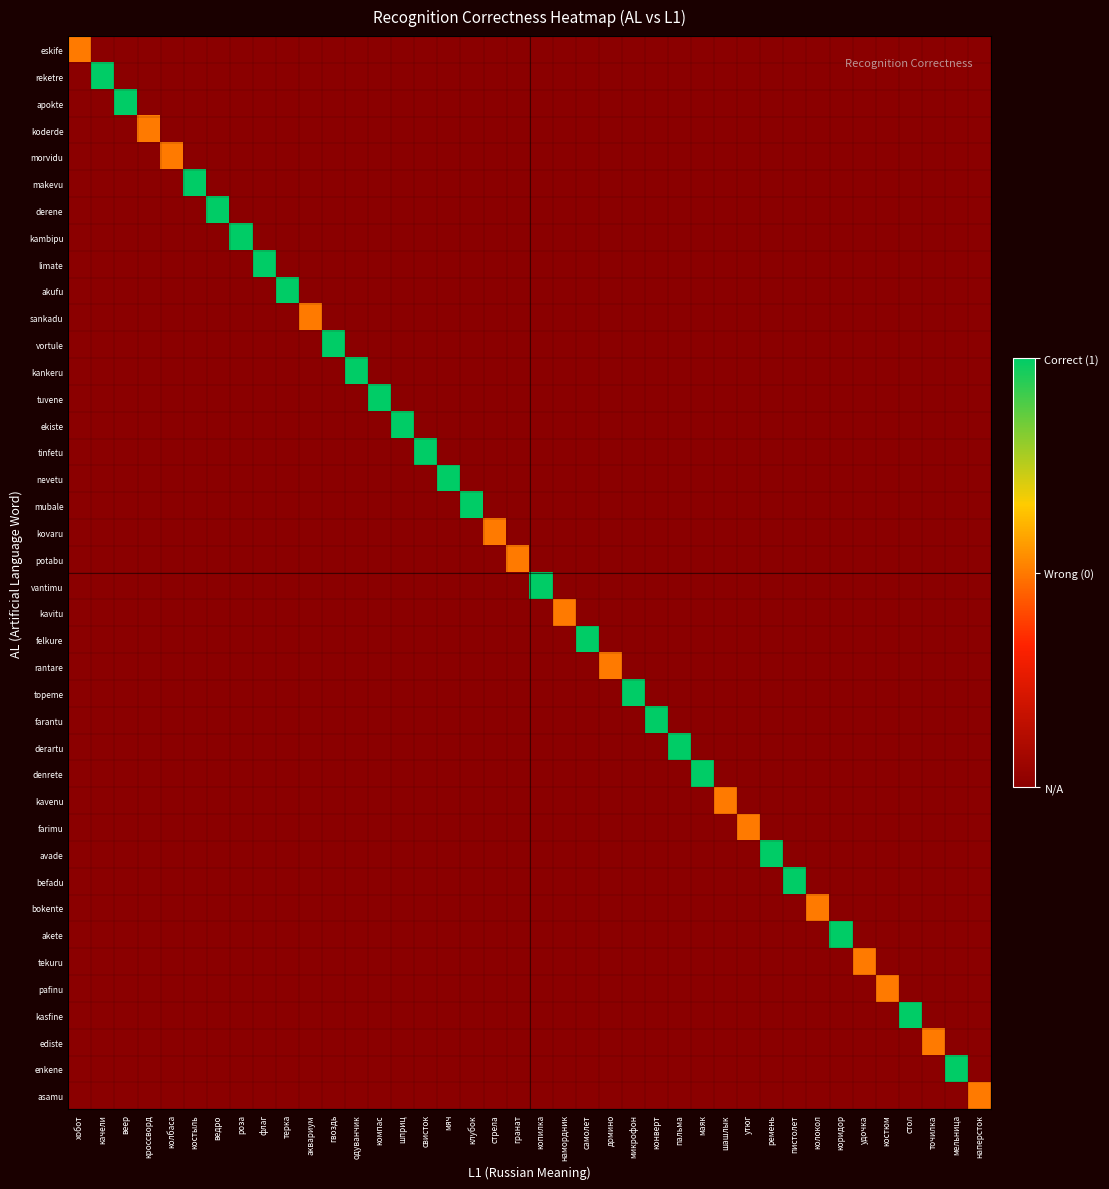

Reading left to right, list all the values displayed in this chart.

eskife: хобот=0	качели=-1	веер=-1	кроссворд=-1	колбаса=-1	костыль=-1	ведро=-1	роза=-1	флаг=-1	терка=-1	аквариум=-1	гвоздь=-1	одуванчик=-1	компас=-1	шприц=-1	свисток=-1	мяч=-1	клубок=-1	стрела=-1	гранат=-1	копилка=-1	намордник=-1	самолет=-1	домино=-1	микрофон=-1	конверт=-1	пальма=-1	маяк=-1	шашлык=-1	утюг=-1	ремень=-1	пистолет=-1	колокол=-1	коридор=-1	удочка=-1	костюм=-1	стол=-1	точилка=-1	мельница=-1	наперсток=-1
reketre: хобот=-1	качели=1	веер=-1	кроссворд=-1	колбаса=-1	костыль=-1	ведро=-1	роза=-1	флаг=-1	терка=-1	аквариум=-1	гвоздь=-1	одуванчик=-1	компас=-1	шприц=-1	свисток=-1	мяч=-1	клубок=-1	стрела=-1	гранат=-1	копилка=-1	намордник=-1	самолет=-1	домино=-1	микрофон=-1	конверт=-1	пальма=-1	маяк=-1	шашлык=-1	утюг=-1	ремень=-1	пистолет=-1	колокол=-1	коридор=-1	удочка=-1	костюм=-1	стол=-1	точилка=-1	мельница=-1	наперсток=-1
apokte: хобот=-1	качели=-1	веер=1	кроссворд=-1	колбаса=-1	костыль=-1	ведро=-1	роза=-1	флаг=-1	терка=-1	аквариум=-1	гвоздь=-1	одуванчик=-1	компас=-1	шприц=-1	свисток=-1	мяч=-1	клубок=-1	стрела=-1	гранат=-1	копилка=-1	намордник=-1	самолет=-1	домино=-1	микрофон=-1	конверт=-1	пальма=-1	маяк=-1	шашлык=-1	утюг=-1	ремень=-1	пистолет=-1	колокол=-1	коридор=-1	удочка=-1	костюм=-1	стол=-1	точилка=-1	мельница=-1	наперсток=-1
koderde: хобот=-1	качели=-1	веер=-1	кроссворд=0	колбаса=-1	костыль=-1	ведро=-1	роза=-1	флаг=-1	терка=-1	аквариум=-1	гвоздь=-1	одуванчик=-1	компас=-1	шприц=-1	свисток=-1	мяч=-1	клубок=-1	стрела=-1	гранат=-1	копилка=-1	намордник=-1	самолет=-1	домино=-1	микрофон=-1	конверт=-1	пальма=-1	маяк=-1	шашлык=-1	утюг=-1	ремень=-1	пистолет=-1	колокол=-1	коридор=-1	удочка=-1	костюм=-1	стол=-1	точилка=-1	мельница=-1	наперсток=-1
morvidu: хобот=-1	качели=-1	веер=-1	кроссворд=-1	колбаса=0	костыль=-1	ведро=-1	роза=-1	флаг=-1	терка=-1	аквариум=-1	гвоздь=-1	одуванчик=-1	компас=-1	шприц=-1	свисток=-1	мяч=-1	клубок=-1	стрела=-1	гранат=-1	копилка=-1	намордник=-1	самолет=-1	домино=-1	микрофон=-1	конверт=-1	пальма=-1	маяк=-1	шашлык=-1	утюг=-1	ремень=-1	пистолет=-1	колокол=-1	коридор=-1	удочка=-1	костюм=-1	стол=-1	точилка=-1	мельница=-1	наперсток=-1
makevu: хобот=-1	качели=-1	веер=-1	кроссворд=-1	колбаса=-1	костыль=1	ведро=-1	роза=-1	флаг=-1	терка=-1	аквариум=-1	гвоздь=-1	одуванчик=-1	компас=-1	шприц=-1	свисток=-1	мяч=-1	клубок=-1	стрела=-1	гранат=-1	копилка=-1	намордник=-1	самолет=-1	домино=-1	микрофон=-1	конверт=-1	пальма=-1	маяк=-1	шашлык=-1	утюг=-1	ремень=-1	пистолет=-1	колокол=-1	коридор=-1	удочка=-1	костюм=-1	стол=-1	точилка=-1	мельница=-1	наперсток=-1
derene: хобот=-1	качели=-1	веер=-1	кроссворд=-1	колбаса=-1	костыль=-1	ведро=1	роза=-1	флаг=-1	терка=-1	аквариум=-1	гвоздь=-1	одуванчик=-1	компас=-1	шприц=-1	свисток=-1	мяч=-1	клубок=-1	стрела=-1	гранат=-1	копилка=-1	намордник=-1	самолет=-1	домино=-1	микрофон=-1	конверт=-1	пальма=-1	маяк=-1	шашлык=-1	утюг=-1	ремень=-1	пистолет=-1	колокол=-1	коридор=-1	удочка=-1	костюм=-1	стол=-1	точилка=-1	мельница=-1	наперсток=-1
kambipu: хобот=-1	качели=-1	веер=-1	кроссворд=-1	колбаса=-1	костыль=-1	ведро=-1	роза=1	флаг=-1	терка=-1	аквариум=-1	гвоздь=-1	одуванчик=-1	компас=-1	шприц=-1	свисток=-1	мяч=-1	клубок=-1	стрела=-1	гранат=-1	копилка=-1	намордник=-1	самолет=-1	домино=-1	микрофон=-1	конверт=-1	пальма=-1	маяк=-1	шашлык=-1	утюг=-1	ремень=-1	пистолет=-1	колокол=-1	коридор=-1	удочка=-1	костюм=-1	стол=-1	точилка=-1	мельница=-1	наперсток=-1
limate: хобот=-1	качели=-1	веер=-1	кроссворд=-1	колбаса=-1	костыль=-1	ведро=-1	роза=-1	флаг=1	терка=-1	аквариум=-1	гвоздь=-1	одуванчик=-1	компас=-1	шприц=-1	свисток=-1	мяч=-1	клубок=-1	стрела=-1	гранат=-1	копилка=-1	намордник=-1	самолет=-1	домино=-1	микрофон=-1	конверт=-1	пальма=-1	маяк=-1	шашлык=-1	утюг=-1	ремень=-1	пистолет=-1	колокол=-1	коридор=-1	удочка=-1	костюм=-1	стол=-1	точилка=-1	мельница=-1	наперсток=-1
akufu: хобот=-1	качели=-1	веер=-1	кроссворд=-1	колбаса=-1	костыль=-1	ведро=-1	роза=-1	флаг=-1	терка=1	аквариум=-1	гвоздь=-1	одуванчик=-1	компас=-1	шприц=-1	свисток=-1	мяч=-1	клубок=-1	стрела=-1	гранат=-1	копилка=-1	намордник=-1	самолет=-1	домино=-1	микрофон=-1	конверт=-1	пальма=-1	маяк=-1	шашлык=-1	утюг=-1	ремень=-1	пистолет=-1	колокол=-1	коридор=-1	удочка=-1	костюм=-1	стол=-1	точилка=-1	мельница=-1	наперсток=-1
sankadu: хобот=-1	качели=-1	веер=-1	кроссворд=-1	колбаса=-1	костыль=-1	ведро=-1	роза=-1	флаг=-1	терка=-1	аквариум=0	гвоздь=-1	одуванчик=-1	компас=-1	шприц=-1	свисток=-1	мяч=-1	клубок=-1	стрела=-1	гранат=-1	копилка=-1	намордник=-1	самолет=-1	домино=-1	микрофон=-1	конверт=-1	пальма=-1	маяк=-1	шашлык=-1	утюг=-1	ремень=-1	пистолет=-1	колокол=-1	коридор=-1	удочка=-1	костюм=-1	стол=-1	точилка=-1	мельница=-1	наперсток=-1
vortule: хобот=-1	качели=-1	веер=-1	кроссворд=-1	колбаса=-1	костыль=-1	ведро=-1	роза=-1	флаг=-1	терка=-1	аквариум=-1	гвоздь=1	одуванчик=-1	компас=-1	шприц=-1	свисток=-1	мяч=-1	клубок=-1	стрела=-1	гранат=-1	копилка=-1	намордник=-1	самолет=-1	домино=-1	микрофон=-1	конверт=-1	пальма=-1	маяк=-1	шашлык=-1	утюг=-1	ремень=-1	пистолет=-1	колокол=-1	коридор=-1	удочка=-1	костюм=-1	стол=-1	точилка=-1	мельница=-1	наперсток=-1
kankeru: хобот=-1	качели=-1	веер=-1	кроссворд=-1	колбаса=-1	костыль=-1	ведро=-1	роза=-1	флаг=-1	терка=-1	аквариум=-1	гвоздь=-1	одуванчик=1	компас=-1	шприц=-1	свисток=-1	мяч=-1	клубок=-1	стрела=-1	гранат=-1	копилка=-1	намордник=-1	самолет=-1	домино=-1	микрофон=-1	конверт=-1	пальма=-1	маяк=-1	шашлык=-1	утюг=-1	ремень=-1	пистолет=-1	колокол=-1	коридор=-1	удочка=-1	костюм=-1	стол=-1	точилка=-1	мельница=-1	наперсток=-1
tuvene: хобот=-1	качели=-1	веер=-1	кроссворд=-1	колбаса=-1	костыль=-1	ведро=-1	роза=-1	флаг=-1	терка=-1	аквариум=-1	гвоздь=-1	одуванчик=-1	компас=1	шприц=-1	свисток=-1	мяч=-1	клубок=-1	стрела=-1	гранат=-1	копилка=-1	намордник=-1	самолет=-1	домино=-1	микрофон=-1	конверт=-1	пальма=-1	маяк=-1	шашлык=-1	утюг=-1	ремень=-1	пистолет=-1	колокол=-1	коридор=-1	удочка=-1	костюм=-1	стол=-1	точилка=-1	мельница=-1	наперсток=-1
ekiste: хобот=-1	качели=-1	веер=-1	кроссворд=-1	колбаса=-1	костыль=-1	ведро=-1	роза=-1	флаг=-1	терка=-1	аквариум=-1	гвоздь=-1	одуванчик=-1	компас=-1	шприц=1	свисток=-1	мяч=-1	клубок=-1	стрела=-1	гранат=-1	копилка=-1	намордник=-1	самолет=-1	домино=-1	микрофон=-1	конверт=-1	пальма=-1	маяк=-1	шашлык=-1	утюг=-1	ремень=-1	пистолет=-1	колокол=-1	коридор=-1	удочка=-1	костюм=-1	стол=-1	точилка=-1	мельница=-1	наперсток=-1
tinfetu: хобот=-1	качели=-1	веер=-1	кроссворд=-1	колбаса=-1	костыль=-1	ведро=-1	роза=-1	флаг=-1	терка=-1	аквариум=-1	гвоздь=-1	одуванчик=-1	компас=-1	шприц=-1	свисток=1	мяч=-1	клубок=-1	стрела=-1	гранат=-1	копилка=-1	намордник=-1	самолет=-1	домино=-1	микрофон=-1	конверт=-1	пальма=-1	маяк=-1	шашлык=-1	утюг=-1	ремень=-1	пистолет=-1	колокол=-1	коридор=-1	удочка=-1	костюм=-1	стол=-1	точилка=-1	мельница=-1	наперсток=-1
nevetu: хобот=-1	качели=-1	веер=-1	кроссворд=-1	колбаса=-1	костыль=-1	ведро=-1	роза=-1	флаг=-1	терка=-1	аквариум=-1	гвоздь=-1	одуванчик=-1	компас=-1	шприц=-1	свисток=-1	мяч=1	клубок=-1	стрела=-1	гранат=-1	копилка=-1	намордник=-1	самолет=-1	домино=-1	микрофон=-1	конверт=-1	пальма=-1	маяк=-1	шашлык=-1	утюг=-1	ремень=-1	пистолет=-1	колокол=-1	коридор=-1	удочка=-1	костюм=-1	стол=-1	точилка=-1	мельница=-1	наперсток=-1
mubale: хобот=-1	качели=-1	веер=-1	кроссворд=-1	колбаса=-1	костыль=-1	ведро=-1	роза=-1	флаг=-1	терка=-1	аквариум=-1	гвоздь=-1	одуванчик=-1	компас=-1	шприц=-1	свисток=-1	мяч=-1	клубок=1	стрела=-1	гранат=-1	копилка=-1	намордник=-1	самолет=-1	домино=-1	микрофон=-1	конверт=-1	пальма=-1	маяк=-1	шашлык=-1	утюг=-1	ремень=-1	пистолет=-1	колокол=-1	коридор=-1	удочка=-1	костюм=-1	стол=-1	точилка=-1	мельница=-1	наперсток=-1
kovaru: хобот=-1	качели=-1	веер=-1	кроссворд=-1	колбаса=-1	костыль=-1	ведро=-1	роза=-1	флаг=-1	терка=-1	аквариум=-1	гвоздь=-1	одуванчик=-1	компас=-1	шприц=-1	свисток=-1	мяч=-1	клубок=-1	стрела=0	гранат=-1	копилка=-1	намордник=-1	самолет=-1	домино=-1	микрофон=-1	конверт=-1	пальма=-1	маяк=-1	шашлык=-1	утюг=-1	ремень=-1	пистолет=-1	колокол=-1	коридор=-1	удочка=-1	костюм=-1	стол=-1	точилка=-1	мельница=-1	наперсток=-1
potabu: хобот=-1	качели=-1	веер=-1	кроссворд=-1	колбаса=-1	костыль=-1	ведро=-1	роза=-1	флаг=-1	терка=-1	аквариум=-1	гвоздь=-1	одуванчик=-1	компас=-1	шприц=-1	свисток=-1	мяч=-1	клубок=-1	стрела=-1	гранат=0	копилка=-1	намордник=-1	самолет=-1	домино=-1	микрофон=-1	конверт=-1	пальма=-1	маяк=-1	шашлык=-1	утюг=-1	ремень=-1	пистолет=-1	колокол=-1	коридор=-1	удочка=-1	костюм=-1	стол=-1	точилка=-1	мельница=-1	наперсток=-1
vantimu: хобот=-1	качели=-1	веер=-1	кроссворд=-1	колбаса=-1	костыль=-1	ведро=-1	роза=-1	флаг=-1	терка=-1	аквариум=-1	гвоздь=-1	одуванчик=-1	компас=-1	шприц=-1	свисток=-1	мяч=-1	клубок=-1	стрела=-1	гранат=-1	копилка=1	намордник=-1	самолет=-1	домино=-1	микрофон=-1	конверт=-1	пальма=-1	маяк=-1	шашлык=-1	утюг=-1	ремень=-1	пистолет=-1	колокол=-1	коридор=-1	удочка=-1	костюм=-1	стол=-1	точилка=-1	мельница=-1	наперсток=-1
kavitu: хобот=-1	качели=-1	веер=-1	кроссворд=-1	колбаса=-1	костыль=-1	ведро=-1	роза=-1	флаг=-1	терка=-1	аквариум=-1	гвоздь=-1	одуванчик=-1	компас=-1	шприц=-1	свисток=-1	мяч=-1	клубок=-1	стрела=-1	гранат=-1	копилка=-1	намордник=0	самолет=-1	домино=-1	микрофон=-1	конверт=-1	пальма=-1	маяк=-1	шашлык=-1	утюг=-1	ремень=-1	пистолет=-1	колокол=-1	коридор=-1	удочка=-1	костюм=-1	стол=-1	точилка=-1	мельница=-1	наперсток=-1
felkure: хобот=-1	качели=-1	веер=-1	кроссворд=-1	колбаса=-1	костыль=-1	ведро=-1	роза=-1	флаг=-1	терка=-1	аквариум=-1	гвоздь=-1	одуванчик=-1	компас=-1	шприц=-1	свисток=-1	мяч=-1	клубок=-1	стрела=-1	гранат=-1	копилка=-1	намордник=-1	самолет=1	домино=-1	микрофон=-1	конверт=-1	пальма=-1	маяк=-1	шашлык=-1	утюг=-1	ремень=-1	пистолет=-1	колокол=-1	коридор=-1	удочка=-1	костюм=-1	стол=-1	точилка=-1	мельница=-1	наперсток=-1
rantare: хобот=-1	качели=-1	веер=-1	кроссворд=-1	колбаса=-1	костыль=-1	ведро=-1	роза=-1	флаг=-1	терка=-1	аквариум=-1	гвоздь=-1	одуванчик=-1	компас=-1	шприц=-1	свисток=-1	мяч=-1	клубок=-1	стрела=-1	гранат=-1	копилка=-1	намордник=-1	самолет=-1	домино=0	микрофон=-1	конверт=-1	пальма=-1	маяк=-1	шашлык=-1	утюг=-1	ремень=-1	пистолет=-1	колокол=-1	коридор=-1	удочка=-1	костюм=-1	стол=-1	точилка=-1	мельница=-1	наперсток=-1
topeme: хобот=-1	качели=-1	веер=-1	кроссворд=-1	колбаса=-1	костыль=-1	ведро=-1	роза=-1	флаг=-1	терка=-1	аквариум=-1	гвоздь=-1	одуванчик=-1	компас=-1	шприц=-1	свисток=-1	мяч=-1	клубок=-1	стрела=-1	гранат=-1	копилка=-1	намордник=-1	самолет=-1	домино=-1	микрофон=1	конверт=-1	пальма=-1	маяк=-1	шашлык=-1	утюг=-1	ремень=-1	пистолет=-1	колокол=-1	коридор=-1	удочка=-1	костюм=-1	стол=-1	точилка=-1	мельница=-1	наперсток=-1
farantu: хобот=-1	качели=-1	веер=-1	кроссворд=-1	колбаса=-1	костыль=-1	ведро=-1	роза=-1	флаг=-1	терка=-1	аквариум=-1	гвоздь=-1	одуванчик=-1	компас=-1	шприц=-1	свисток=-1	мяч=-1	клубок=-1	стрела=-1	гранат=-1	копилка=-1	намордник=-1	самолет=-1	домино=-1	микрофон=-1	конверт=1	пальма=-1	маяк=-1	шашлык=-1	утюг=-1	ремень=-1	пистолет=-1	колокол=-1	коридор=-1	удочка=-1	костюм=-1	стол=-1	точилка=-1	мельница=-1	наперсток=-1
derartu: хобот=-1	качели=-1	веер=-1	кроссворд=-1	колбаса=-1	костыль=-1	ведро=-1	роза=-1	флаг=-1	терка=-1	аквариум=-1	гвоздь=-1	одуванчик=-1	компас=-1	шприц=-1	свисток=-1	мяч=-1	клубок=-1	стрела=-1	гранат=-1	копилка=-1	намордник=-1	самолет=-1	домино=-1	микрофон=-1	конверт=-1	пальма=1	маяк=-1	шашлык=-1	утюг=-1	ремень=-1	пистолет=-1	колокол=-1	коридор=-1	удочка=-1	костюм=-1	стол=-1	точилка=-1	мельница=-1	наперсток=-1
denrete: хобот=-1	качели=-1	веер=-1	кроссворд=-1	колбаса=-1	костыль=-1	ведро=-1	роза=-1	флаг=-1	терка=-1	аквариум=-1	гвоздь=-1	одуванчик=-1	компас=-1	шприц=-1	свисток=-1	мяч=-1	клубок=-1	стрела=-1	гранат=-1	копилка=-1	намордник=-1	самолет=-1	домино=-1	микрофон=-1	конверт=-1	пальма=-1	маяк=1	шашлык=-1	утюг=-1	ремень=-1	пистолет=-1	колокол=-1	коридор=-1	удочка=-1	костюм=-1	стол=-1	точилка=-1	мельница=-1	наперсток=-1
kavenu: хобот=-1	качели=-1	веер=-1	кроссворд=-1	колбаса=-1	костыль=-1	ведро=-1	роза=-1	флаг=-1	терка=-1	аквариум=-1	гвоздь=-1	одуванчик=-1	компас=-1	шприц=-1	свисток=-1	мяч=-1	клубок=-1	стрела=-1	гранат=-1	копилка=-1	намордник=-1	самолет=-1	домино=-1	микрофон=-1	конверт=-1	пальма=-1	маяк=-1	шашлык=0	утюг=-1	ремень=-1	пистолет=-1	колокол=-1	коридор=-1	удочка=-1	костюм=-1	стол=-1	точилка=-1	мельница=-1	наперсток=-1
farimu: хобот=-1	качели=-1	веер=-1	кроссворд=-1	колбаса=-1	костыль=-1	ведро=-1	роза=-1	флаг=-1	терка=-1	аквариум=-1	гвоздь=-1	одуванчик=-1	компас=-1	шприц=-1	свисток=-1	мяч=-1	клубок=-1	стрела=-1	гранат=-1	копилка=-1	намордник=-1	самолет=-1	домино=-1	микрофон=-1	конверт=-1	пальма=-1	маяк=-1	шашлык=-1	утюг=0	ремень=-1	пистолет=-1	колокол=-1	коридор=-1	удочка=-1	костюм=-1	стол=-1	точилка=-1	мельница=-1	наперсток=-1
avade: хобот=-1	качели=-1	веер=-1	кроссворд=-1	колбаса=-1	костыль=-1	ведро=-1	роза=-1	флаг=-1	терка=-1	аквариум=-1	гвоздь=-1	одуванчик=-1	компас=-1	шприц=-1	свисток=-1	мяч=-1	клубок=-1	стрела=-1	гранат=-1	копилка=-1	намордник=-1	самолет=-1	домино=-1	микрофон=-1	конверт=-1	пальма=-1	маяк=-1	шашлык=-1	утюг=-1	ремень=1	пистолет=-1	колокол=-1	коридор=-1	удочка=-1	костюм=-1	стол=-1	точилка=-1	мельница=-1	наперсток=-1
befadu: хобот=-1	качели=-1	веер=-1	кроссворд=-1	колбаса=-1	костыль=-1	ведро=-1	роза=-1	флаг=-1	терка=-1	аквариум=-1	гвоздь=-1	одуванчик=-1	компас=-1	шприц=-1	свисток=-1	мяч=-1	клубок=-1	стрела=-1	гранат=-1	копилка=-1	намордник=-1	самолет=-1	домино=-1	микрофон=-1	конверт=-1	пальма=-1	маяк=-1	шашлык=-1	утюг=-1	ремень=-1	пистолет=1	колокол=-1	коридор=-1	удочка=-1	костюм=-1	стол=-1	точилка=-1	мельница=-1	наперсток=-1
bokente: хобот=-1	качели=-1	веер=-1	кроссворд=-1	колбаса=-1	костыль=-1	ведро=-1	роза=-1	флаг=-1	терка=-1	аквариум=-1	гвоздь=-1	одуванчик=-1	компас=-1	шприц=-1	свисток=-1	мяч=-1	клубок=-1	стрела=-1	гранат=-1	копилка=-1	намордник=-1	самолет=-1	домино=-1	микрофон=-1	конверт=-1	пальма=-1	маяк=-1	шашлык=-1	утюг=-1	ремень=-1	пистолет=-1	колокол=0	коридор=-1	удочка=-1	костюм=-1	стол=-1	точилка=-1	мельница=-1	наперсток=-1
akete: хобот=-1	качели=-1	веер=-1	кроссворд=-1	колбаса=-1	костыль=-1	ведро=-1	роза=-1	флаг=-1	терка=-1	аквариум=-1	гвоздь=-1	одуванчик=-1	компас=-1	шприц=-1	свисток=-1	мяч=-1	клубок=-1	стрела=-1	гранат=-1	копилка=-1	намордник=-1	самолет=-1	домино=-1	микрофон=-1	конверт=-1	пальма=-1	маяк=-1	шашлык=-1	утюг=-1	ремень=-1	пистолет=-1	колокол=-1	коридор=1	удочка=-1	костюм=-1	стол=-1	точилка=-1	мельница=-1	наперсток=-1
tekuru: хобот=-1	качели=-1	веер=-1	кроссворд=-1	колбаса=-1	костыль=-1	ведро=-1	роза=-1	флаг=-1	терка=-1	аквариум=-1	гвоздь=-1	одуванчик=-1	компас=-1	шприц=-1	свисток=-1	мяч=-1	клубок=-1	стрела=-1	гранат=-1	копилка=-1	намордник=-1	самолет=-1	домино=-1	микрофон=-1	конверт=-1	пальма=-1	маяк=-1	шашлык=-1	утюг=-1	ремень=-1	пистолет=-1	колокол=-1	коридор=-1	удочка=0	костюм=-1	стол=-1	точилка=-1	мельница=-1	наперсток=-1
pafinu: хобот=-1	качели=-1	веер=-1	кроссворд=-1	колбаса=-1	костыль=-1	ведро=-1	роза=-1	флаг=-1	терка=-1	аквариум=-1	гвоздь=-1	одуванчик=-1	компас=-1	шприц=-1	свисток=-1	мяч=-1	клубок=-1	стрела=-1	гранат=-1	копилка=-1	намордник=-1	самолет=-1	домино=-1	микрофон=-1	конверт=-1	пальма=-1	маяк=-1	шашлык=-1	утюг=-1	ремень=-1	пистолет=-1	колокол=-1	коридор=-1	удочка=-1	костюм=0	стол=-1	точилка=-1	мельница=-1	наперсток=-1
kasfine: хобот=-1	качели=-1	веер=-1	кроссворд=-1	колбаса=-1	костыль=-1	ведро=-1	роза=-1	флаг=-1	терка=-1	аквариум=-1	гвоздь=-1	одуванчик=-1	компас=-1	шприц=-1	свисток=-1	мяч=-1	клубок=-1	стрела=-1	гранат=-1	копилка=-1	намордник=-1	самолет=-1	домино=-1	микрофон=-1	конверт=-1	пальма=-1	маяк=-1	шашлык=-1	утюг=-1	ремень=-1	пистолет=-1	колокол=-1	коридор=-1	удочка=-1	костюм=-1	стол=1	точилка=-1	мельница=-1	наперсток=-1
ediste: хобот=-1	качели=-1	веер=-1	кроссворд=-1	колбаса=-1	костыль=-1	ведро=-1	роза=-1	флаг=-1	терка=-1	аквариум=-1	гвоздь=-1	одуванчик=-1	компас=-1	шприц=-1	свисток=-1	мяч=-1	клубок=-1	стрела=-1	гранат=-1	копилка=-1	намордник=-1	самолет=-1	домино=-1	микрофон=-1	конверт=-1	пальма=-1	маяк=-1	шашлык=-1	утюг=-1	ремень=-1	пистолет=-1	колокол=-1	коридор=-1	удочка=-1	костюм=-1	стол=-1	точилка=0	мельница=-1	наперсток=-1
enkene: хобот=-1	качели=-1	веер=-1	кроссворд=-1	колбаса=-1	костыль=-1	ведро=-1	роза=-1	флаг=-1	терка=-1	аквариум=-1	гвоздь=-1	одуванчик=-1	компас=-1	шприц=-1	свисток=-1	мяч=-1	клубок=-1	стрела=-1	гранат=-1	копилка=-1	намордник=-1	самолет=-1	домино=-1	микрофон=-1	конверт=-1	пальма=-1	маяк=-1	шашлык=-1	утюг=-1	ремень=-1	пистолет=-1	колокол=-1	коридор=-1	удочка=-1	костюм=-1	стол=-1	точилка=-1	мельница=1	наперсток=-1
asamu: хобот=-1	качели=-1	веер=-1	кроссворд=-1	колбаса=-1	костыль=-1	ведро=-1	роза=-1	флаг=-1	терка=-1	аквариум=-1	гвоздь=-1	одуванчик=-1	компас=-1	шприц=-1	свисток=-1	мяч=-1	клубок=-1	стрела=-1	гранат=-1	копилка=-1	намордник=-1	самолет=-1	домино=-1	микрофон=-1	конверт=-1	пальма=-1	маяк=-1	шашлык=-1	утюг=-1	ремень=-1	пистолет=-1	колокол=-1	коридор=-1	удочка=-1	костюм=-1	стол=-1	точилка=-1	мельница=-1	наперсток=0